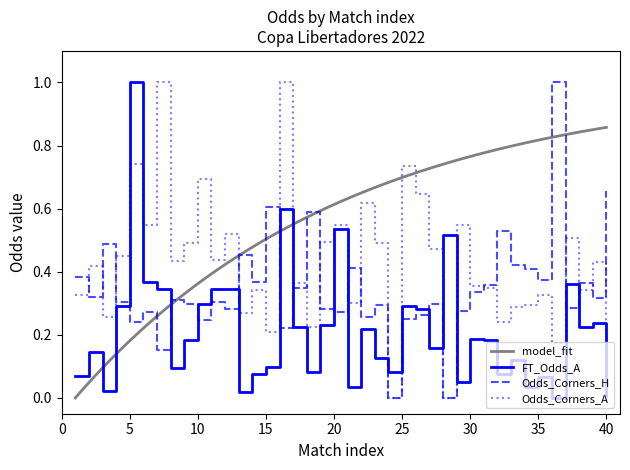

What is the value of the FT_Odds_A point at the 17th from the left?

0.2